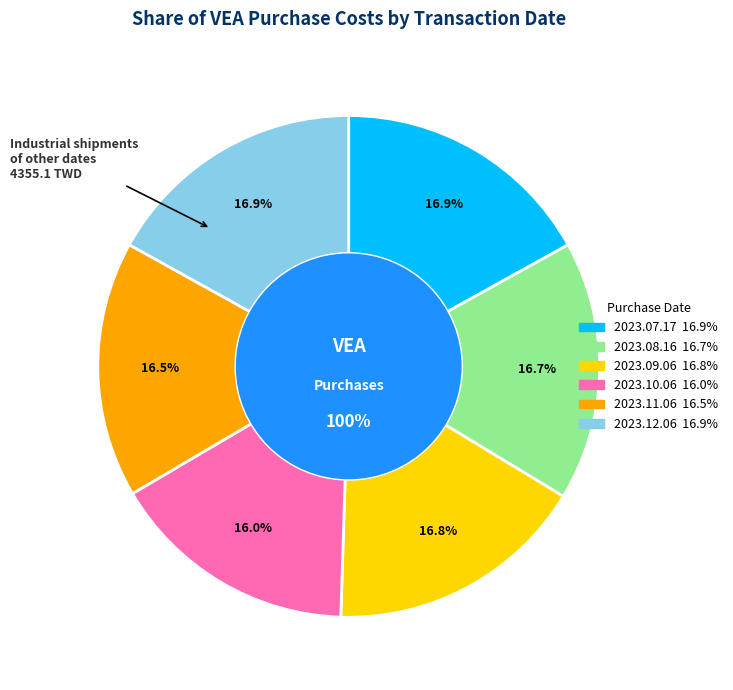

To the nearest percent, what is the difference between the 2023.10.06 and 2023.08.16 slice percentages?

1%